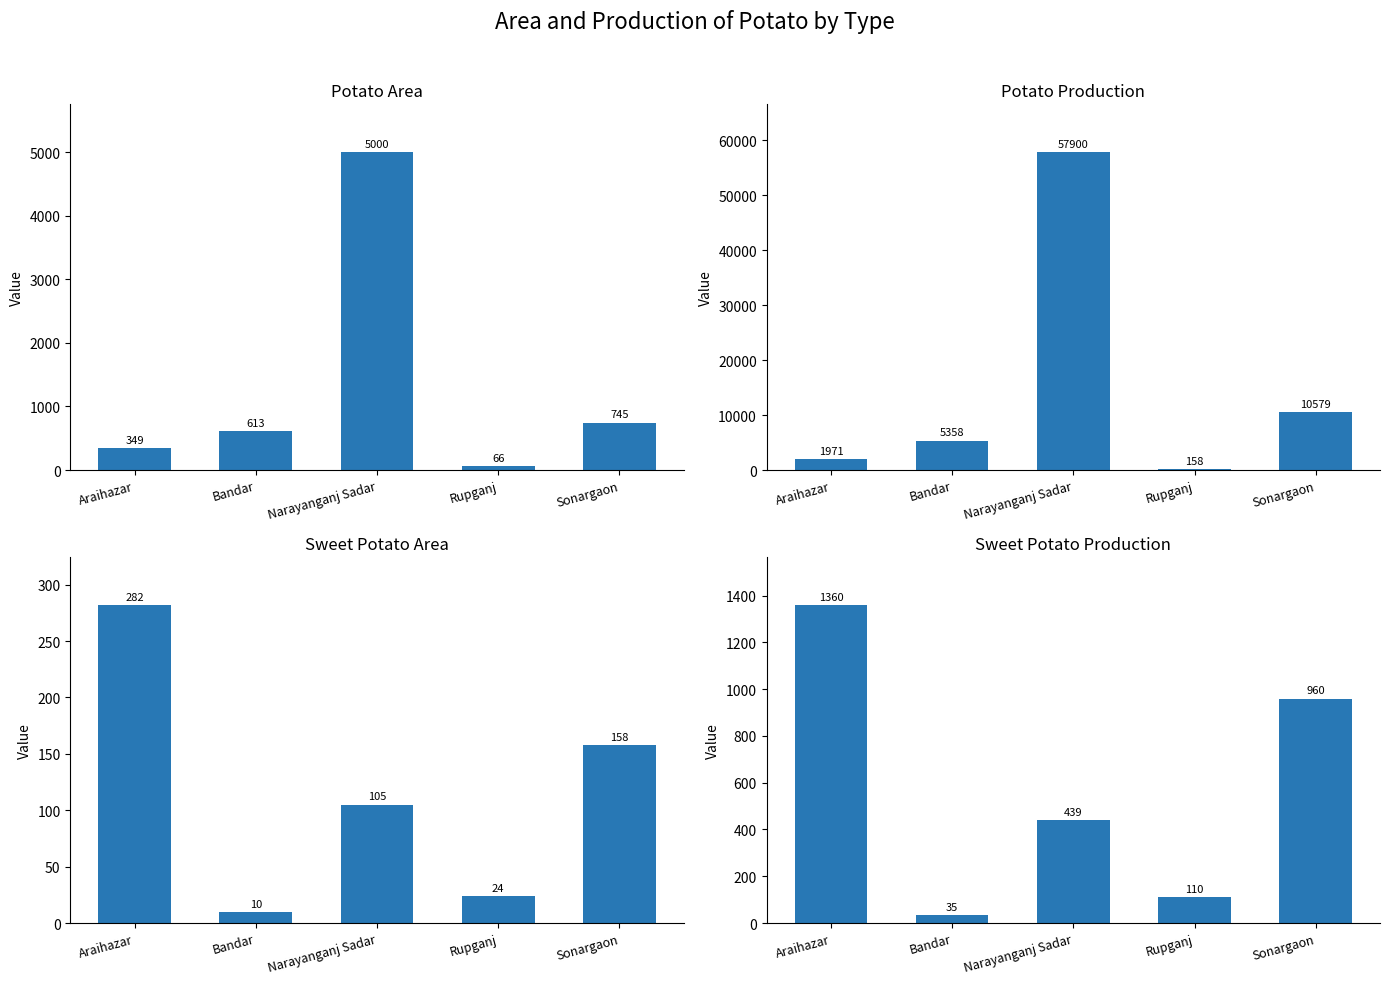

The value of Potato Area at Araihazar is 564. True or false?

False